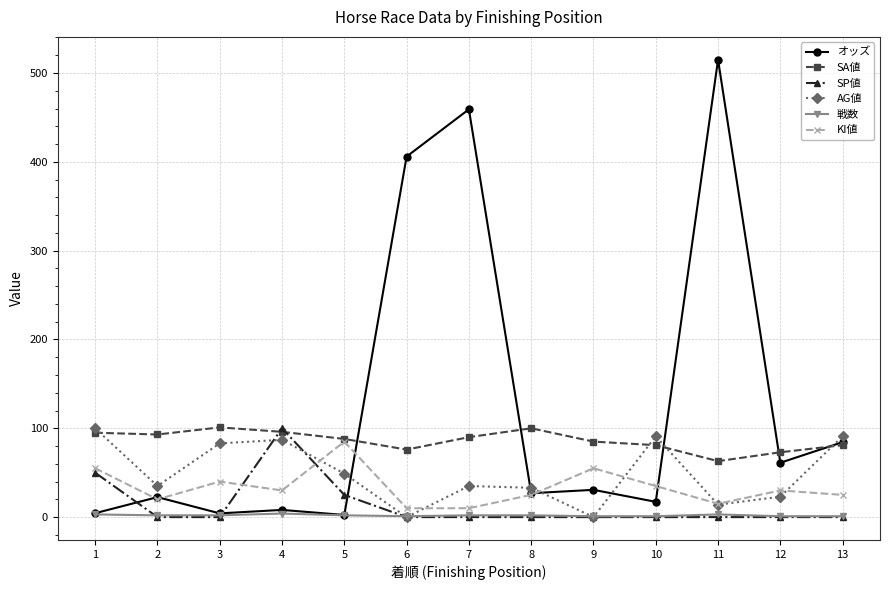

How many values in the SA値 series are below 88?

6